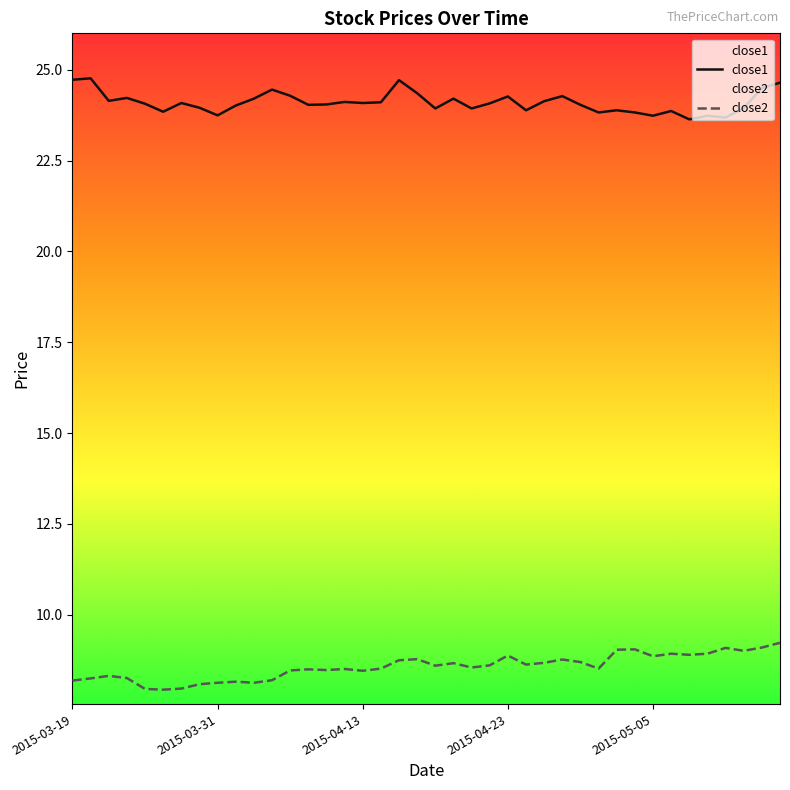

Which series has the largest total across all categories?

close1